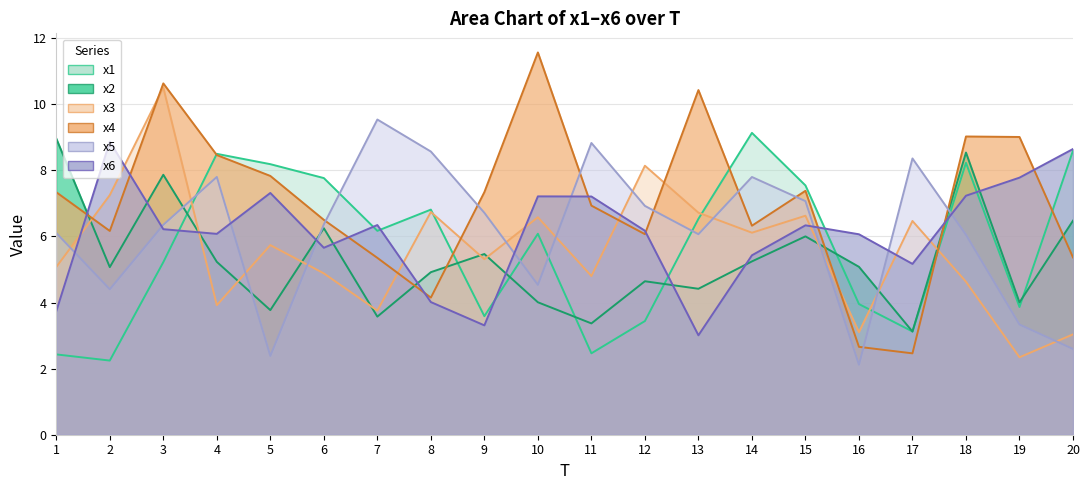

Reading left to right, transcribe all the data shown in this chart.

x1: 2.4	2.2	5.2	8.5	8.2	7.8	6.2	6.8	3.6	6.1	2.5	3.4	6.5	9.1	7.5	4.0	3.1	8.2	3.9	8.6
x2: 9.0	5.1	7.9	5.2	3.8	6.3	3.6	4.9	5.5	4.0	3.4	4.6	4.4	5.2	6.0	5.1	3.1	8.5	4.0	6.5
x3: 5.1	7.3	10.5	3.9	5.7	4.9	3.8	6.7	5.3	6.6	4.8	8.1	6.7	6.1	6.6	3.1	6.5	4.6	2.3	3.0
x4: 7.3	6.2	10.6	8.5	7.8	6.5	5.4	4.1	7.3	11.6	6.9	6.1	10.4	6.3	7.4	2.7	2.5	9.0	9.0	5.4
x5: 6.1	4.4	6.4	7.8	2.4	6.4	9.5	8.6	6.7	4.5	8.8	6.9	6.1	7.8	7.1	2.1	8.4	6.1	3.3	2.6
x6: 3.7	8.9	6.2	6.1	7.3	5.7	6.3	4.0	3.3	7.2	7.2	6.2	3.0	5.4	6.3	6.1	5.2	7.2	7.8	8.6